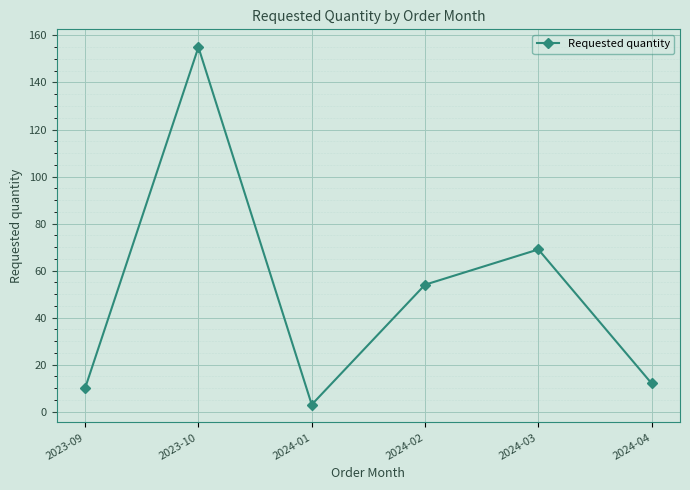

What is the difference between the values at 2024-04 and 2024-01?

9